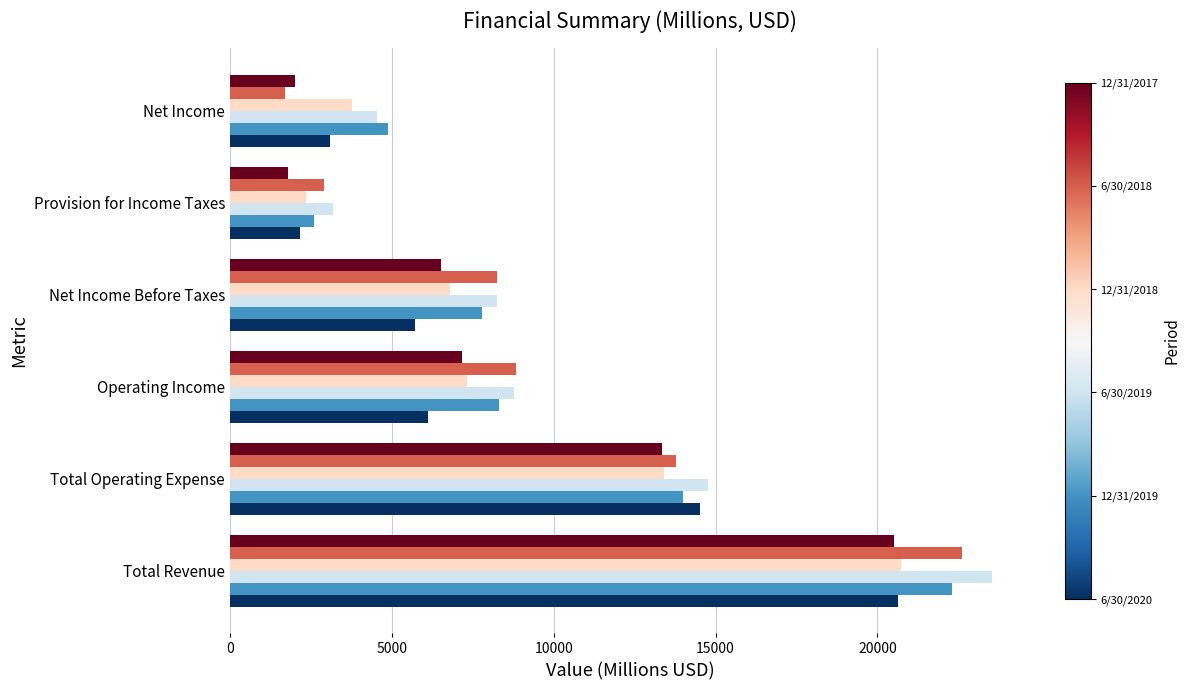

How many data points does each series have?

6